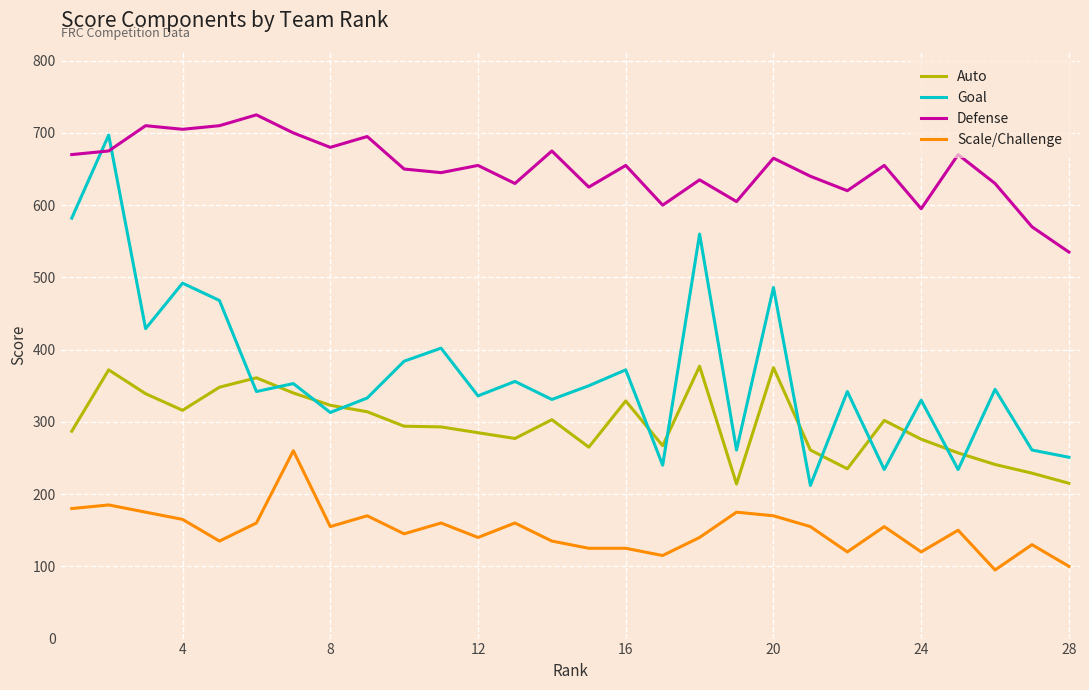

True or false: Scale/Challenge and Auto cross at least once.

False